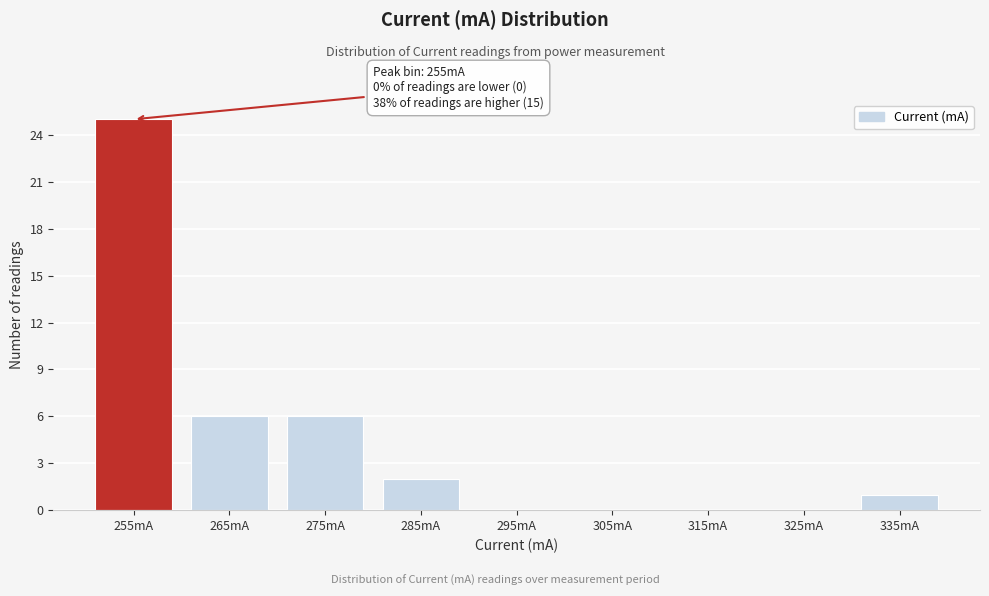

Reading left to right, list all the values displayed in this chart.

255mA=25	265mA=6	275mA=6	285mA=2	295mA=0	305mA=0	315mA=0	325mA=0	335mA=1